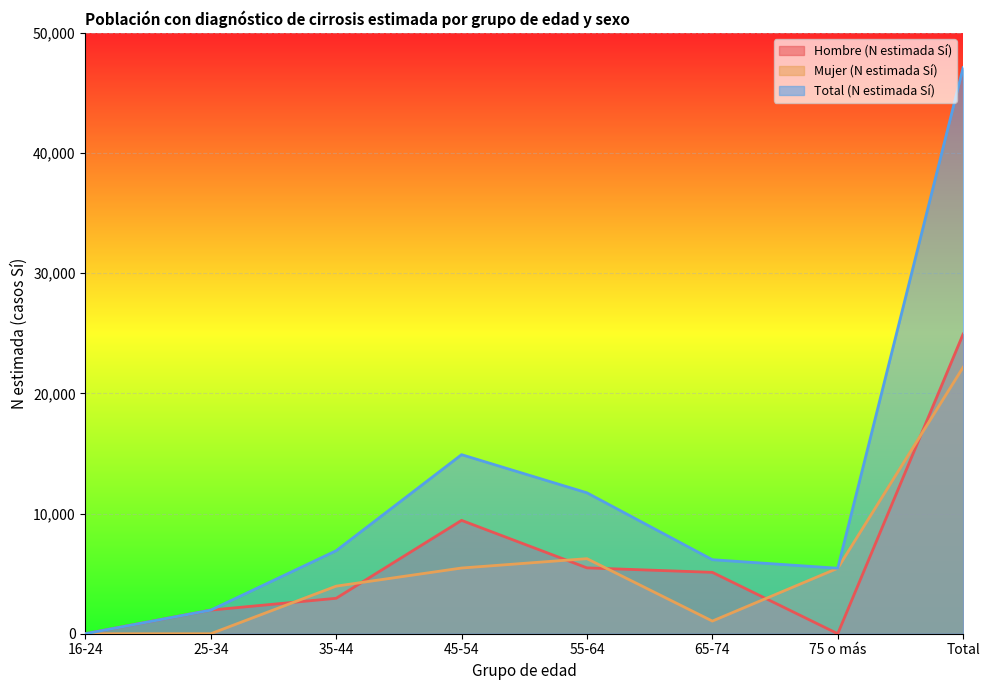

Reading left to right, extract all data points from this chart.

Hombre (N estimada Sí): 16-24=0	25-34=1965	35-44=2949	45-54=9432	55-64=5479	65-74=5108	75 o más=0	Total=24933
Mujer (N estimada Sí): 16-24=0	25-34=0	35-44=3959	45-54=5467	55-64=6246	65-74=1053	75 o más=5448	Total=22172
Total (N estimada Sí): 16-24=0	25-34=1965	35-44=6908	45-54=14899	55-64=11725	65-74=6160	75 o más=5448	Total=47104